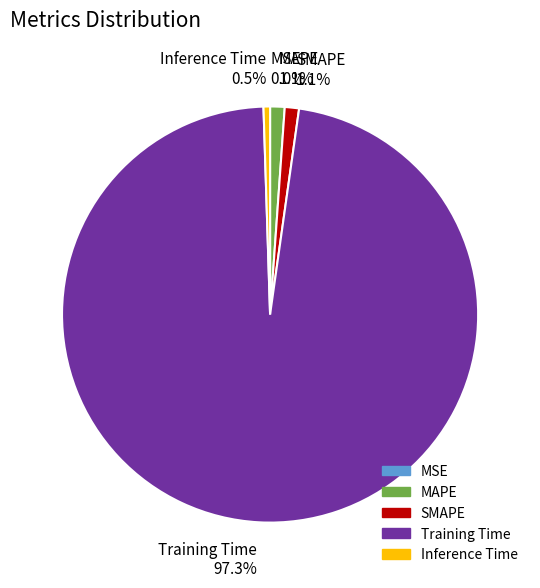

How much of the chart is everything except MAPE?

98.9%